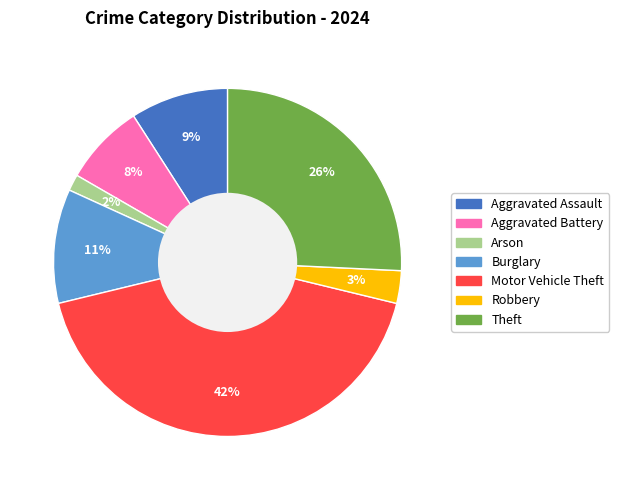

To the nearest percent, what is the average slice percentage?

14%